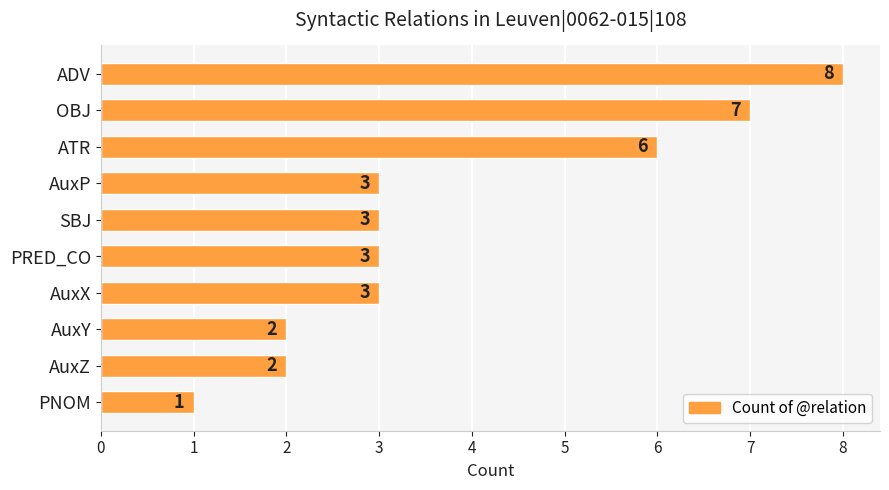

How many data points are less than 3?

3